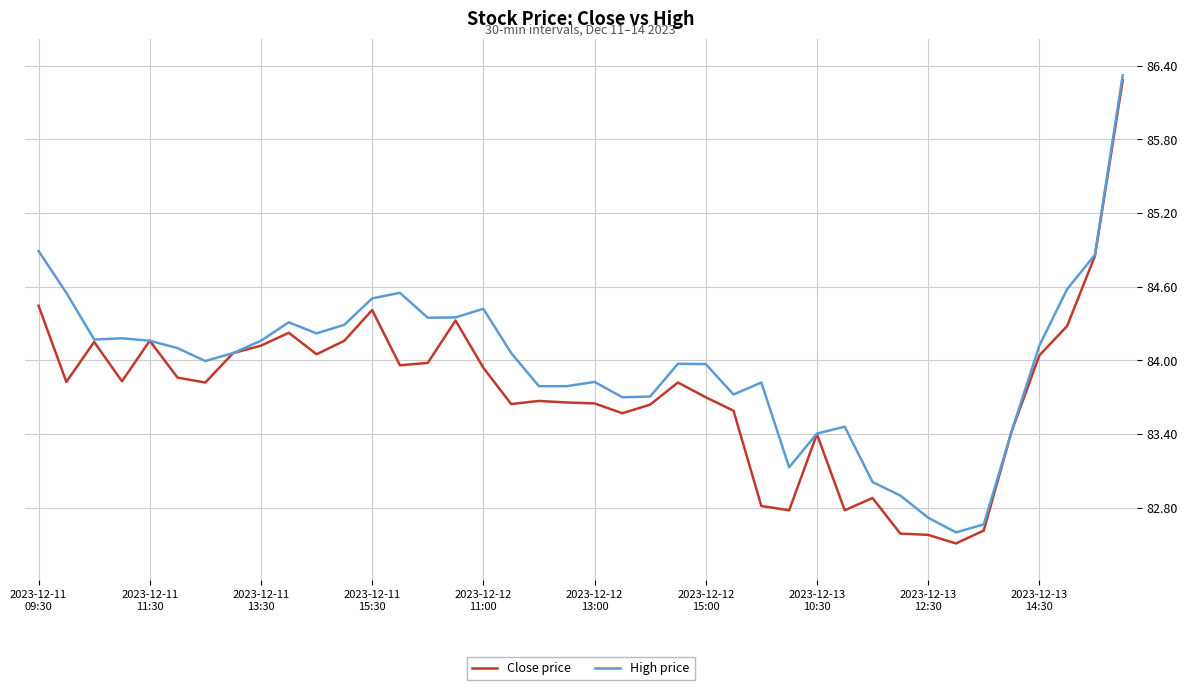

Which series has the largest range (max minus min)?

Close price